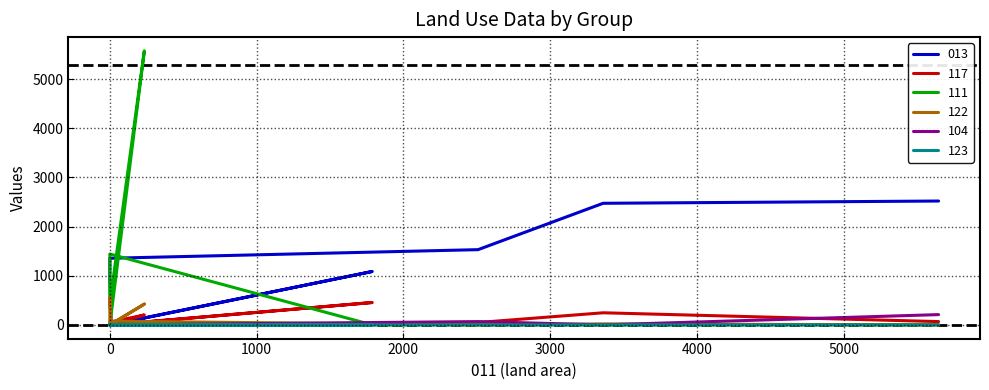

Reading right to left, list all the values displayed in this chart.

013: 0	0	0	0	1086	0	927	1355	1530	2473	2519
117: 54	202	0	0	455	0	0	0	48	246	67
111: 0	5574	443	1441	0	0	0	0	0	0	0
122: 0	423	0	0	0	0	563	76	0	20	0
104: 0	0	0	0	0	0	0	0	67	0	209
123: 0	0	0	0	0	0	0	3	0	0	0